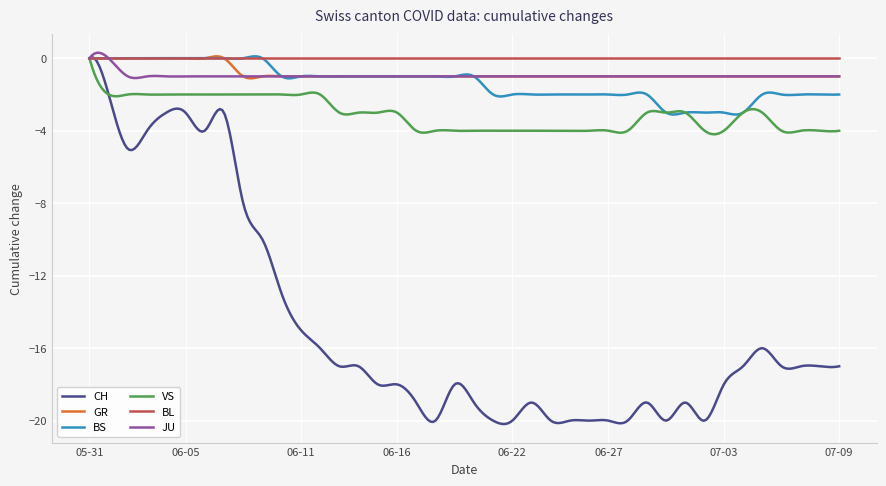

What is the difference between the maximum and minimum values in the JU series?

1.4